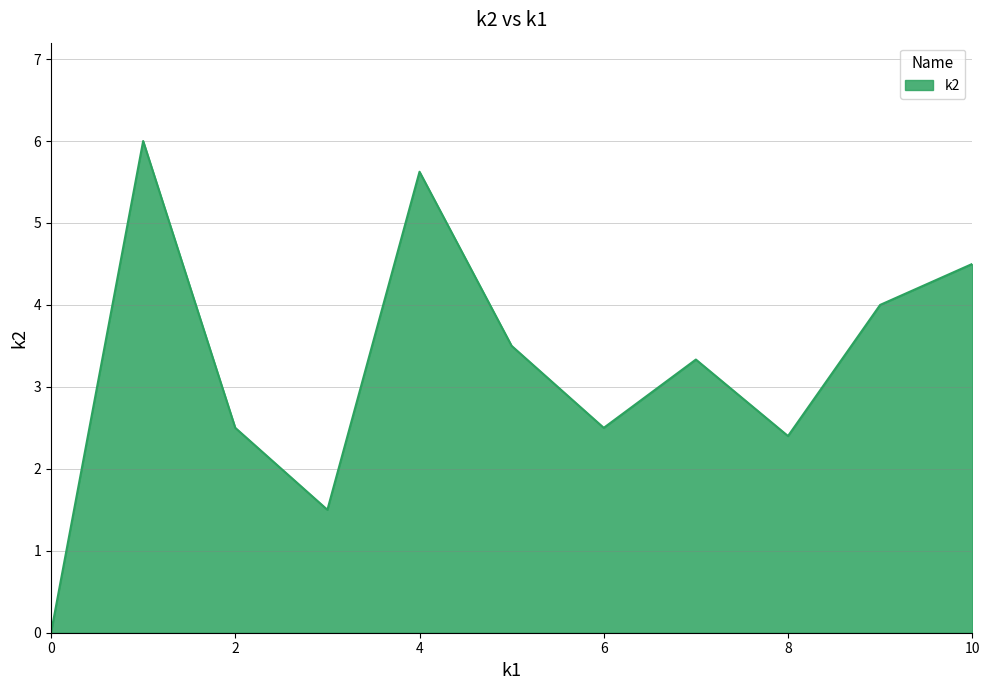

What is the difference between the maximum and minimum values?

6.0